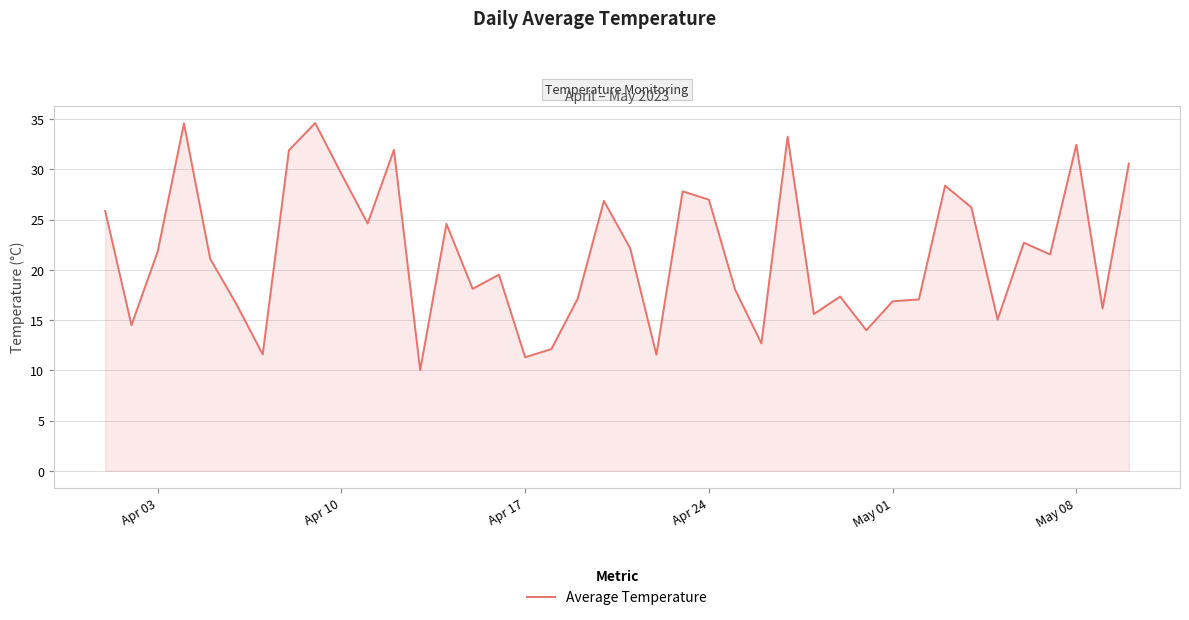

What is the maximum value shown in the chart?

34.6